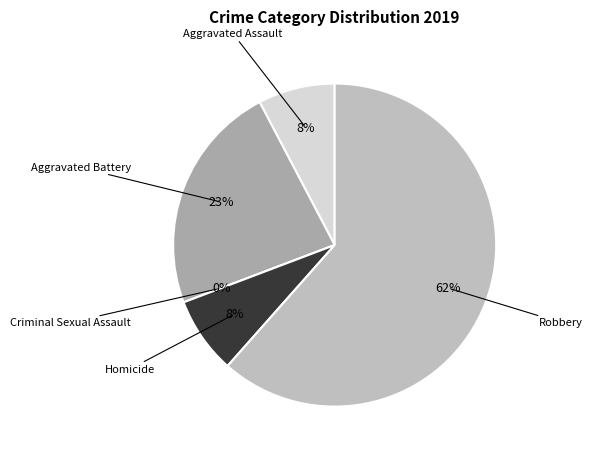

How many slices are in this pie chart?

5